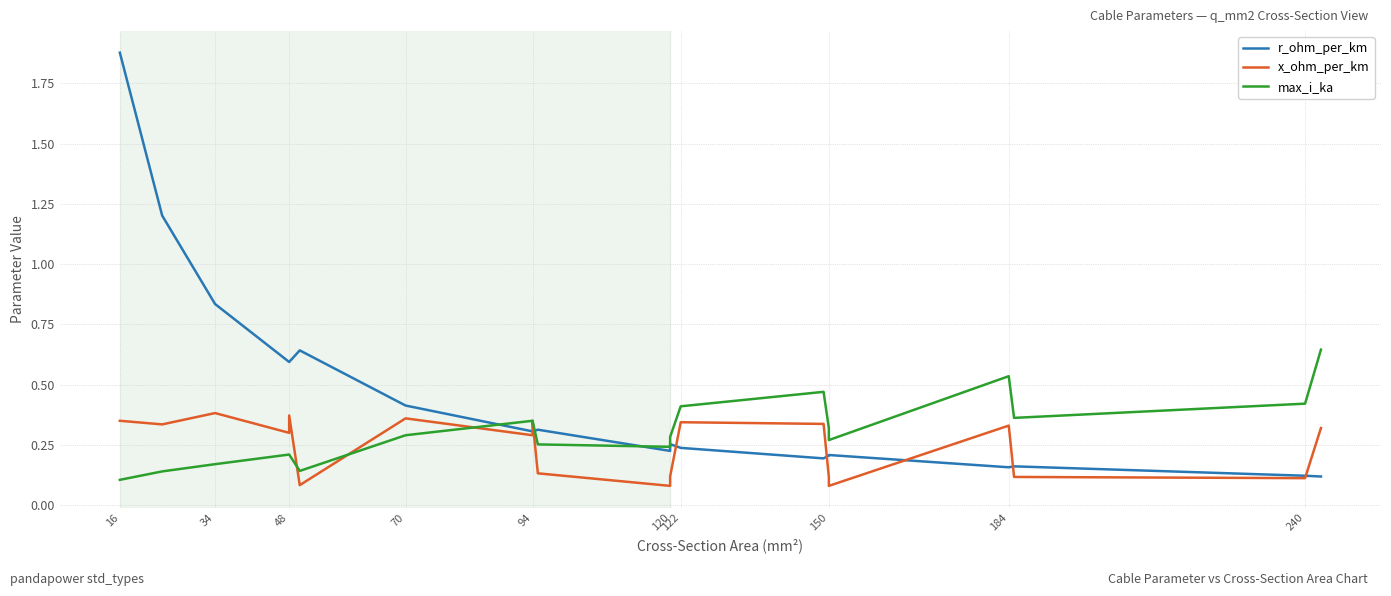

Reading left to right, extract all data points from this chart.

r_ohm_per_km: 1.9	1.2	0.8	0.6	0.6	0.6	0.4	0.3	0.3	0.3	0.2	0.3	0.2	0.2	0.2	0.2	0.2	0.2	0.1	0.1
x_ohm_per_km: 0.3	0.3	0.4	0.3	0.4	0.1	0.4	0.3	0.3	0.1	0.1	0.1	0.3	0.3	0.1	0.1	0.3	0.1	0.1	0.3
max_i_ka: 0.1	0.1	0.2	0.2	0.2	0.1	0.3	0.3	0.3	0.3	0.2	0.3	0.4	0.5	0.3	0.3	0.5	0.4	0.4	0.6